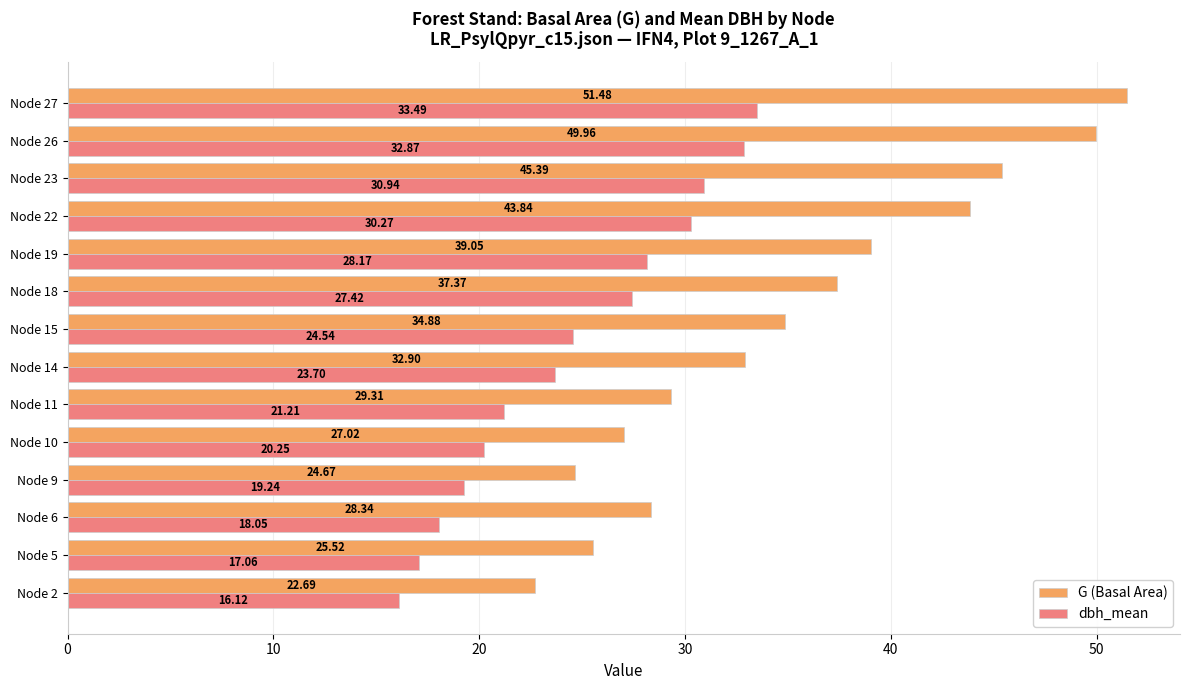

Which series has the widest spread of values?

G (Basal Area)